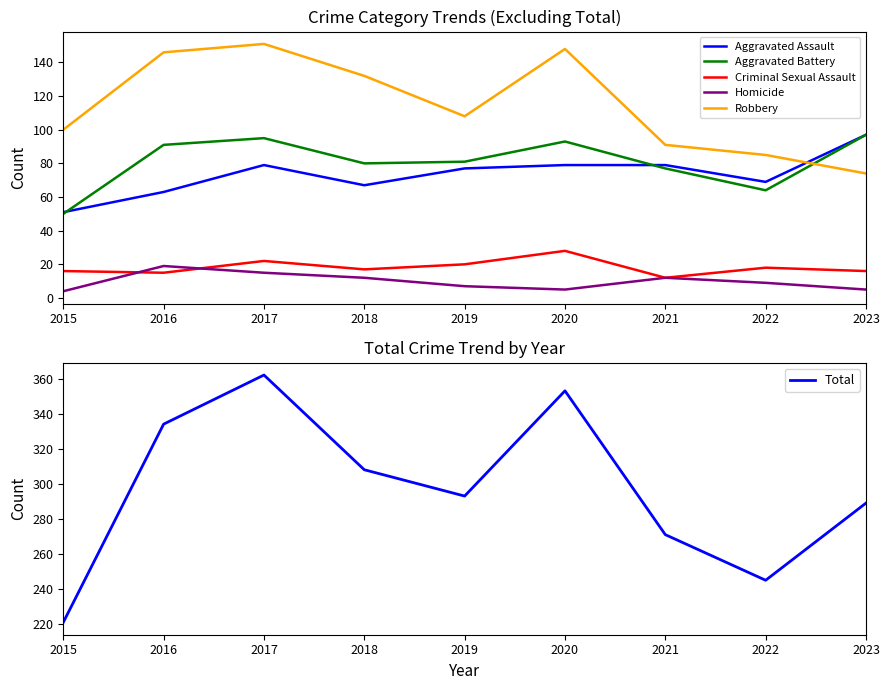

How many interior local peaks does the Robbery series have?

2